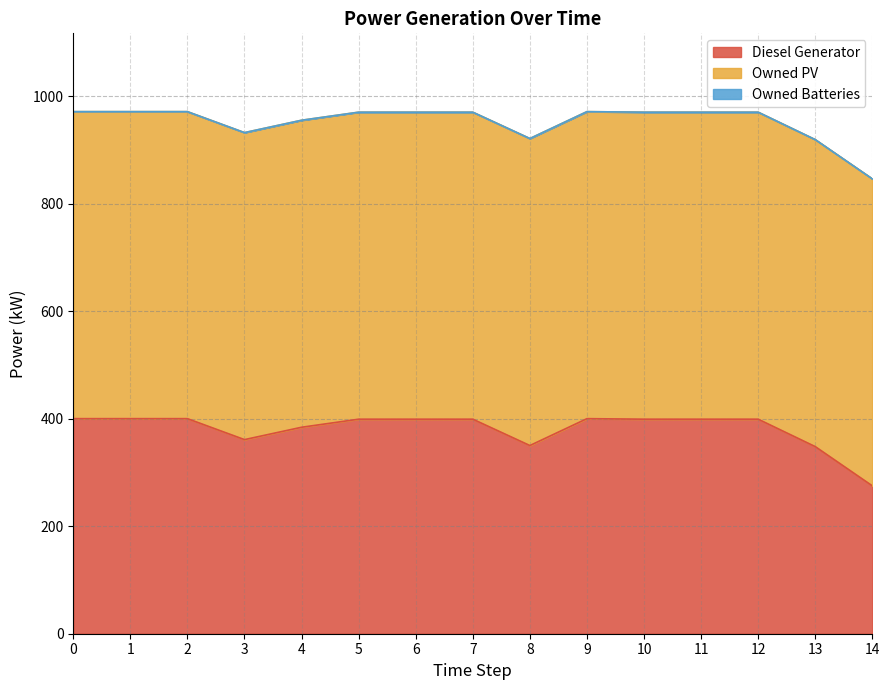

Reading left to right, what are all the values shown in this chart?

Diesel Generator: 0=400.0	1=400.0	2=400.0	3=361.0	4=384.0	5=399.0	6=399.0	7=399.0	8=350.0	9=400.0	10=399.0	11=399.0	12=399.0	13=348.0	14=275.0
Owned PV: 0=571.0	1=571.0	2=571.0	3=571.0	4=571.0	5=571.0	6=571.0	7=571.0	8=571.0	9=571.0	10=571.0	11=571.0	12=571.0	13=571.0	14=571.0
Owned Batteries: 0=0.0	1=0.0	2=0.0	3=0.0	4=0.0	5=0.0	6=0.0	7=0.0	8=0.0	9=0.0	10=0.0	11=0.0	12=0.0	13=0.0	14=0.0